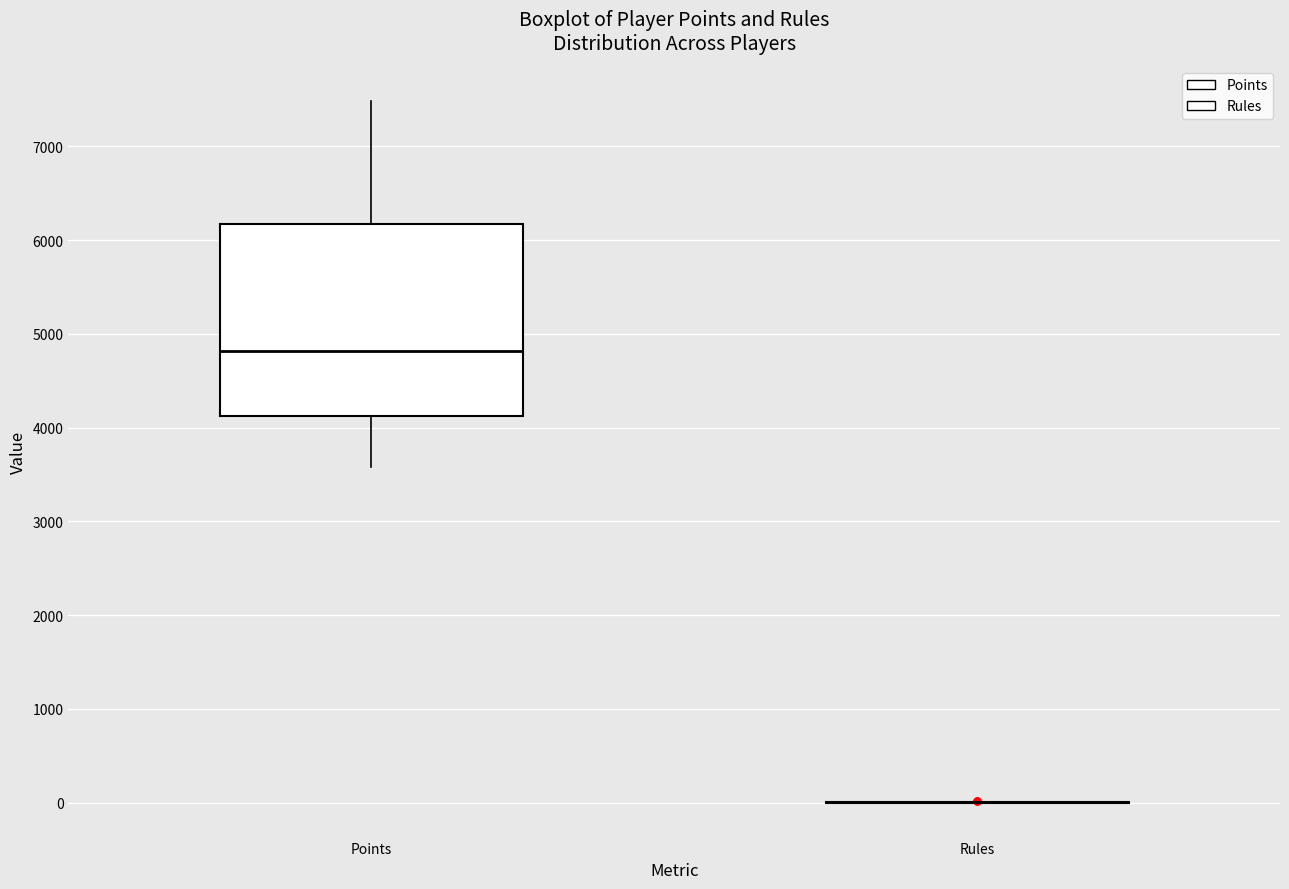

Comparing the boxes themselves (not the whiskers), which one is the tallest?

Points